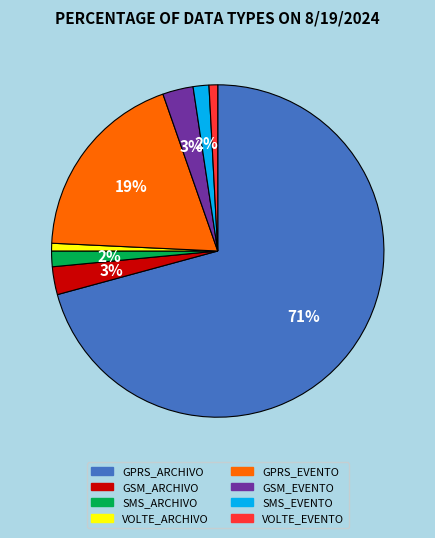

To the nearest percent, what is the average slice percentage?

12%